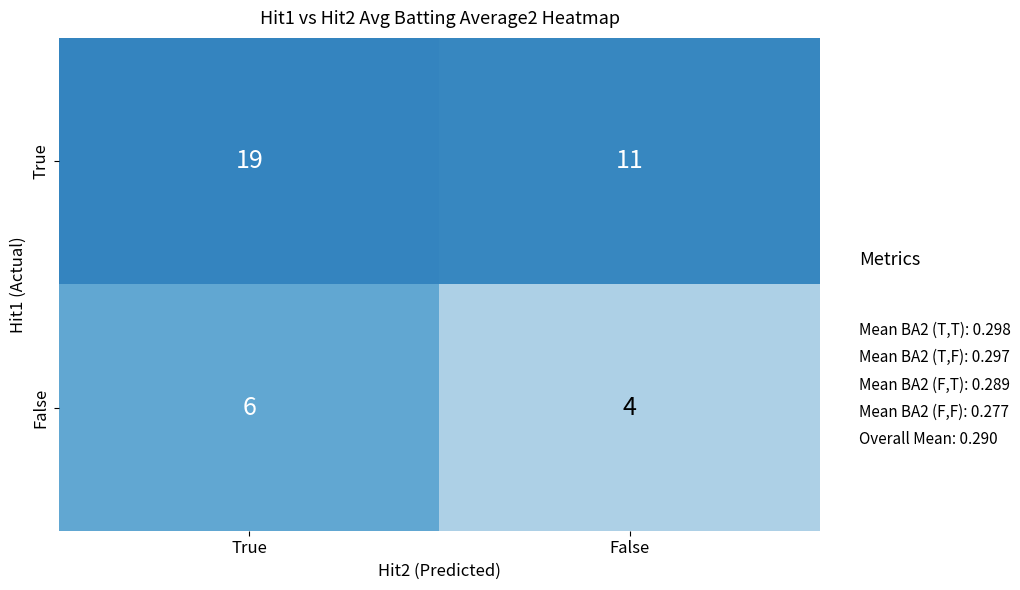

What is the sum of all False values?

10